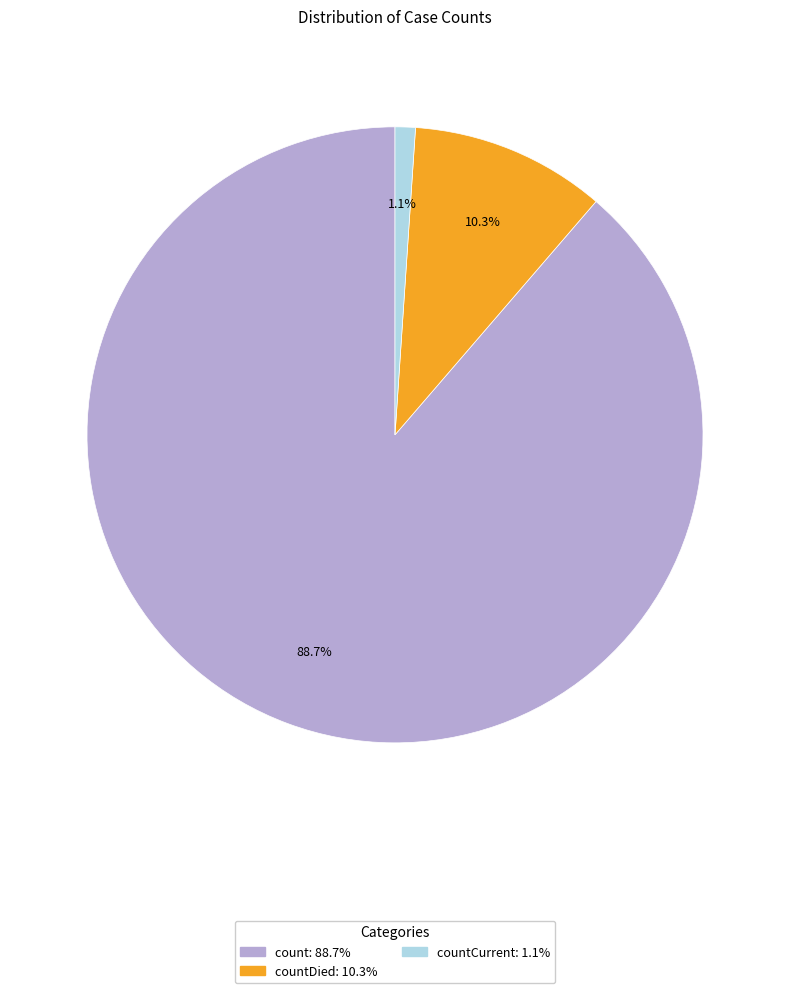

Does any single category account for the majority?

Yes